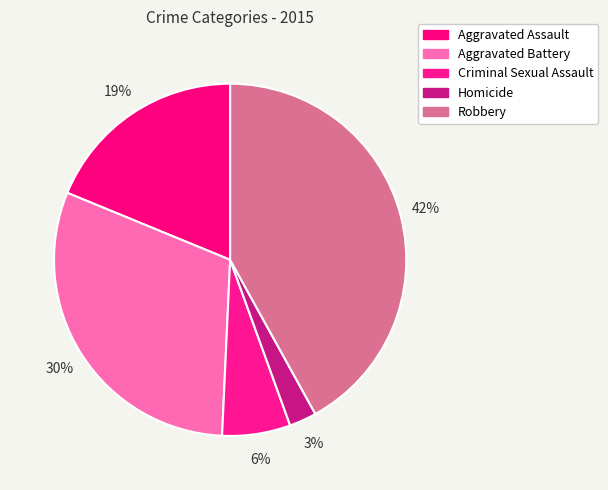

Combined, do Aggravated Battery and Robbery account for over 50%?

Yes